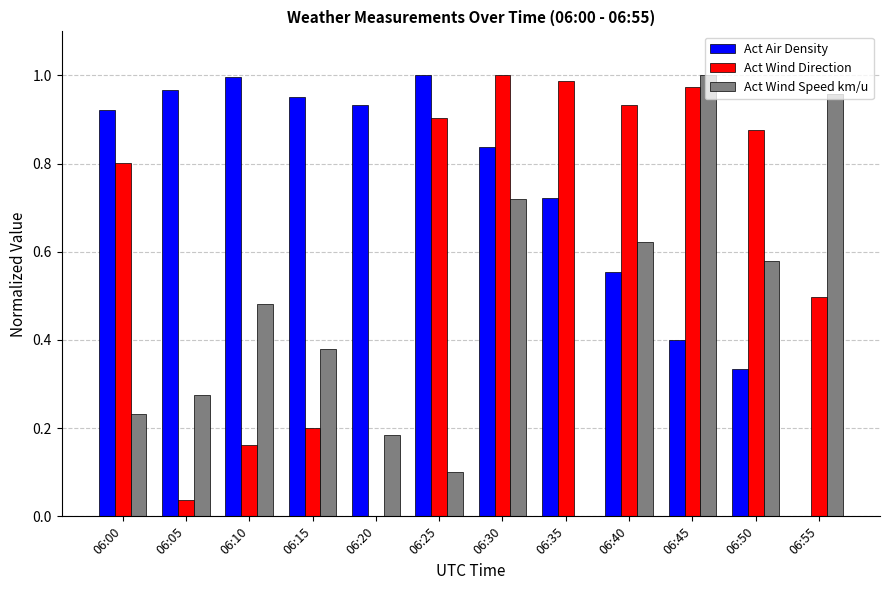

What is the sum of all Act Wind Speed km/u values?

5.5